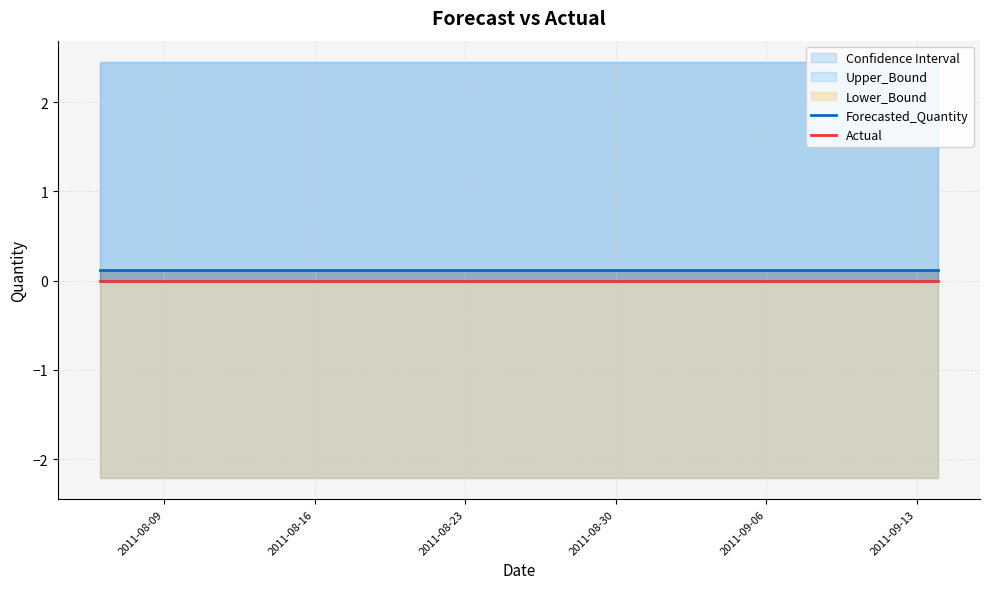

True or false: Actual has more than 1 points higher than both neighbors.

False